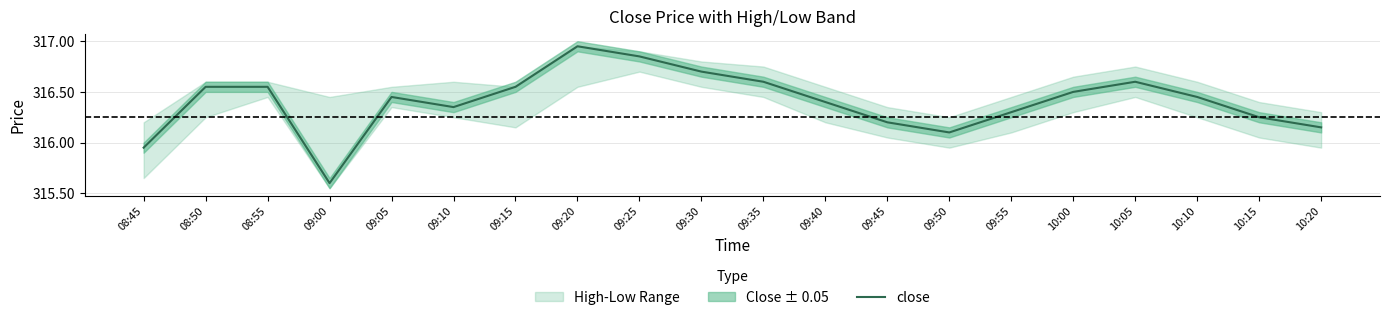

What is the sum of the values at 10:00 and 09:05?

633.0